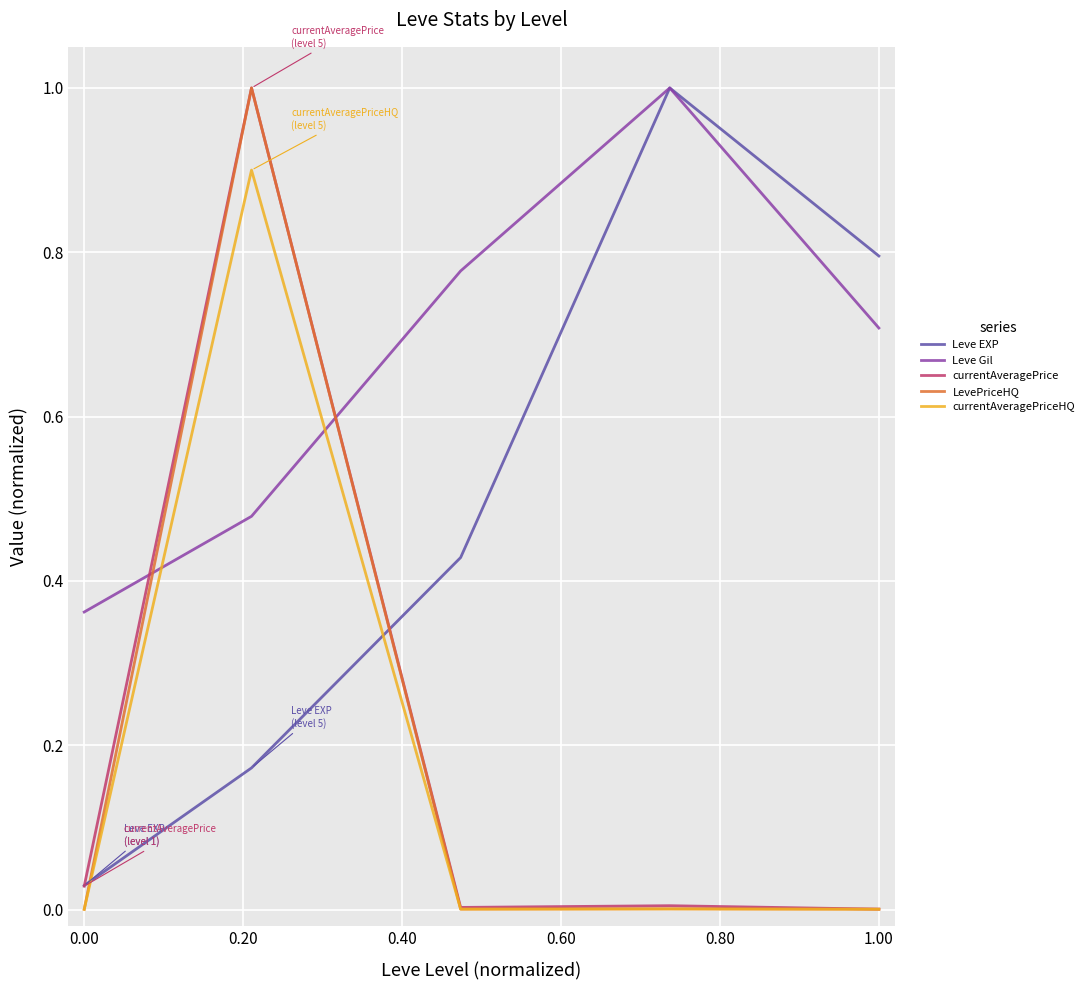

Which series has the largest total across all categories?

Leve Gil